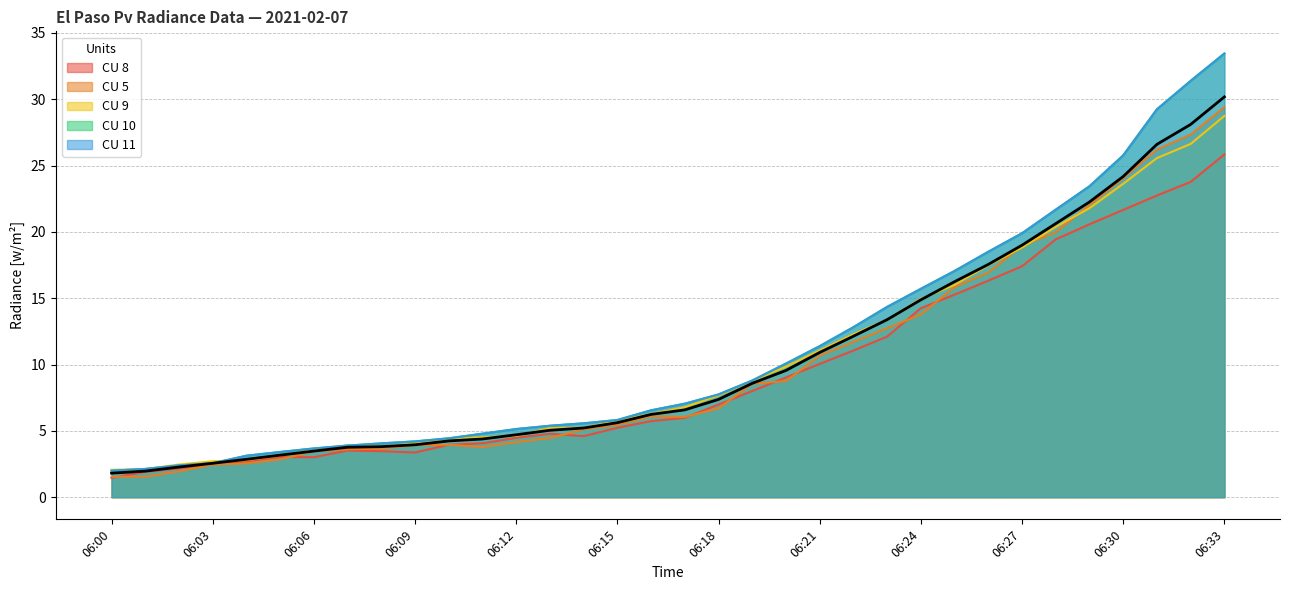

Reading left to right, extract all data points from this chart.

CU 8: 1.5	1.9	2.2	2.5	2.7	3.0	3.0	3.5	3.5	3.4	4.0	4.1	4.5	4.8	4.6	5.2	5.7	6.0	7.0	8.0	9.0	10.0	11.1	12.1	14.2	15.3	16.3	17.4	19.4	20.6	21.7	22.7	23.8	25.8
CU 5: 1.5	1.5	1.9	2.5	2.5	2.9	3.5	3.6	3.7	3.9	3.9	3.8	4.1	4.5	5.1	5.5	6.1	6.0	6.7	8.6	8.8	10.7	11.7	12.7	13.8	15.8	16.9	19.0	20.0	22.0	24.1	26.2	27.3	29.4
CU 9: 2.1	2.1	2.5	2.7	2.8	3.1	3.6	3.9	3.8	4.1	4.4	4.5	4.6	5.2	5.2	5.7	6.3	6.8	7.7	8.8	9.8	11.1	12.3	13.4	15.0	16.0	17.5	18.8	20.4	21.8	23.6	25.6	26.6	28.7
CU 10: 2.0	2.1	2.4	2.6	3.1	3.4	3.7	3.9	4.1	4.2	4.4	4.8	5.1	5.4	5.6	5.8	6.5	7.0	7.7	8.8	10.1	11.4	12.8	14.3	15.7	17.1	18.5	19.9	21.7	23.4	25.8	29.2	31.4	33.5
CU 11: 2.0	2.1	2.4	2.6	3.1	3.4	3.7	3.9	4.1	4.2	4.4	4.8	5.1	5.4	5.6	5.8	6.5	7.0	7.7	8.8	10.1	11.4	12.8	14.3	15.7	17.1	18.5	19.9	21.7	23.4	25.8	29.2	31.4	33.5